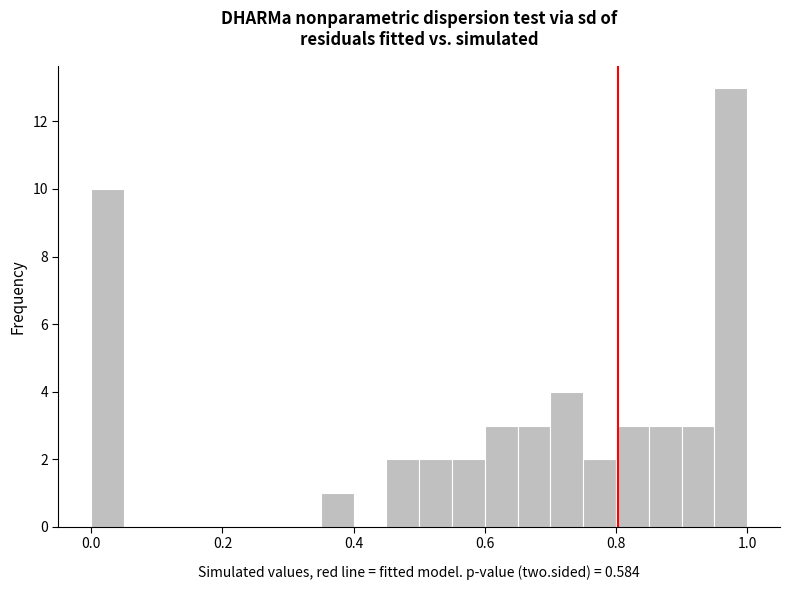

Around what value on the x-axis is the tallest bar? Give the approximate position of its centre, as read against the axis.

0.98